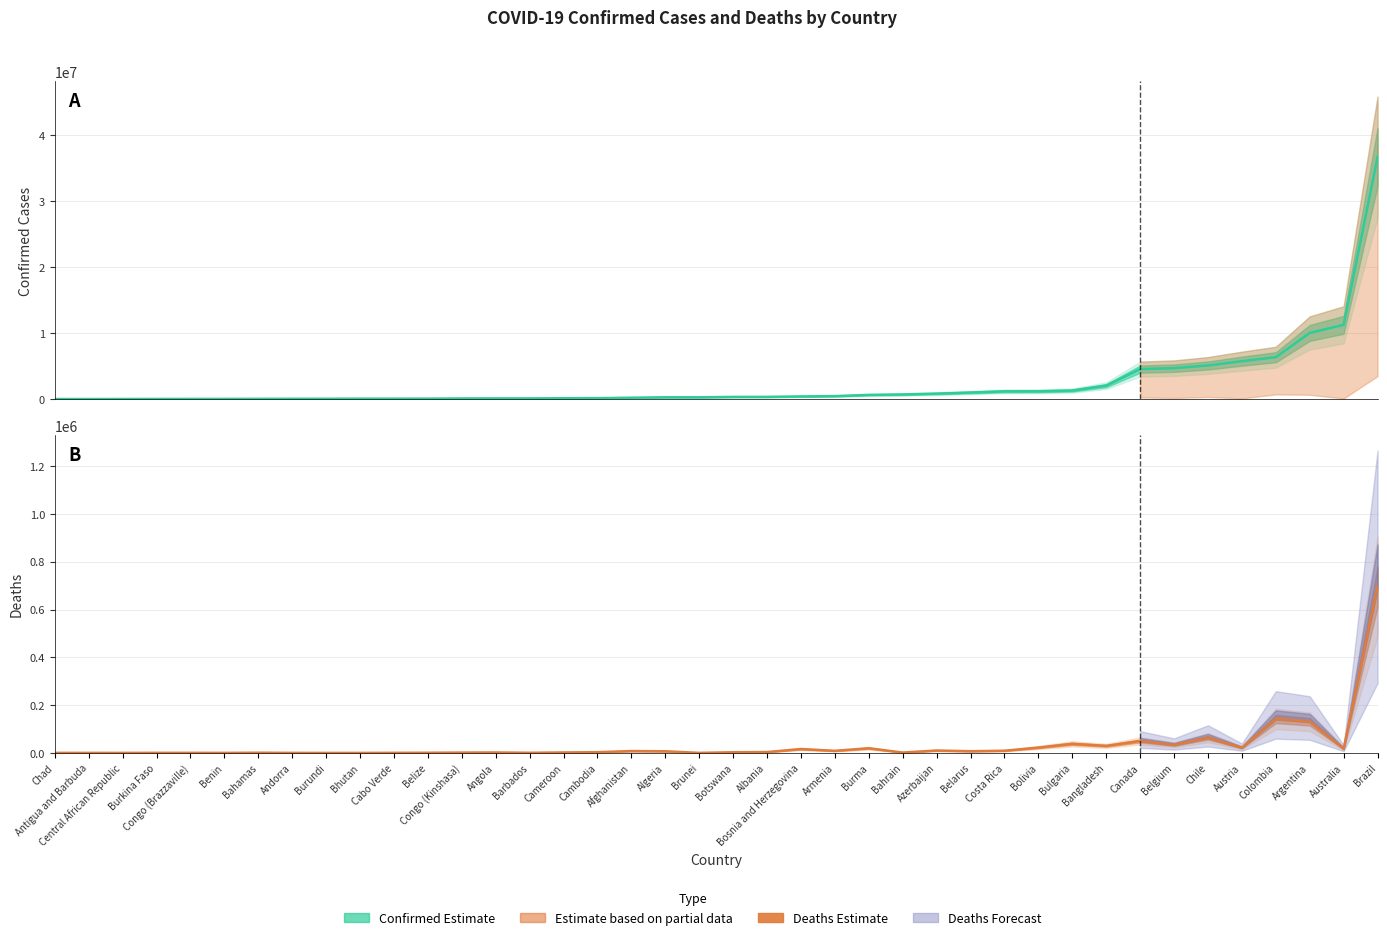

What is the total value across all series at Armenia?

454725